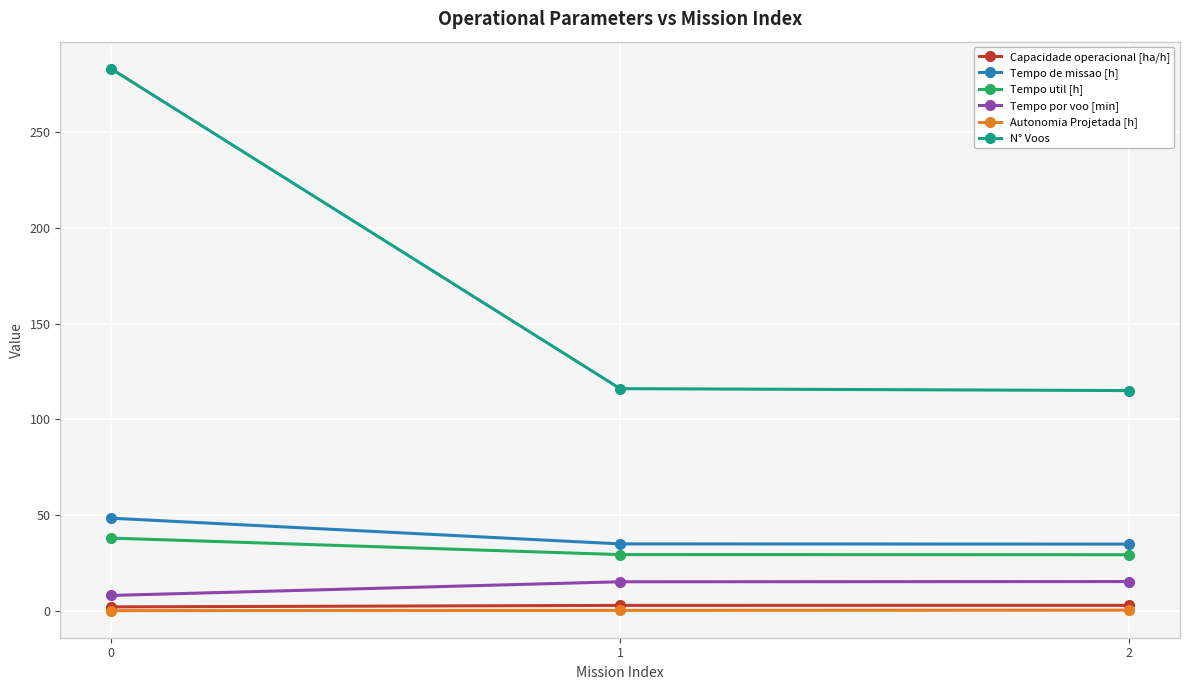

What is the difference between the second highest and minimum values in the Tempo de missao [h] series?

0.1